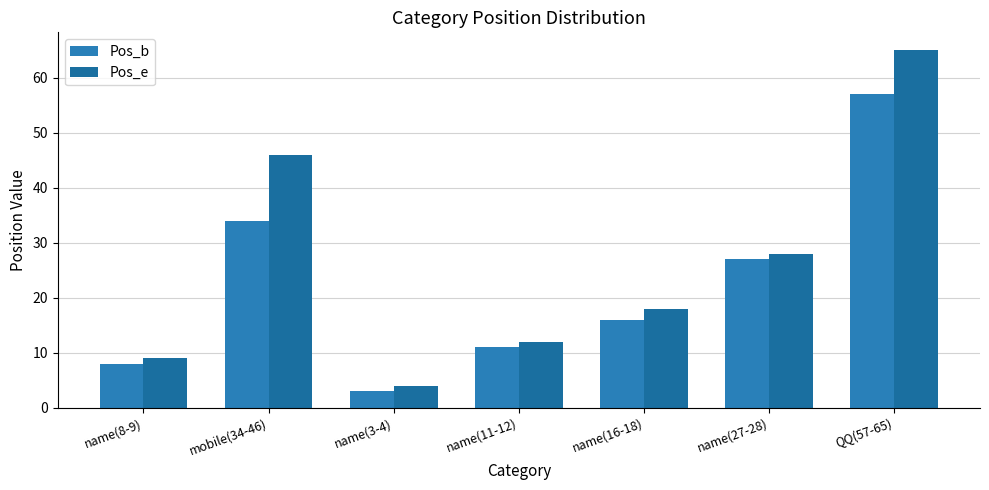

Reading left to right, what are all the values shown in this chart?

Pos_b: name(8-9)=8	mobile(34-46)=34	name(3-4)=3	name(11-12)=11	name(16-18)=16	name(27-28)=27	QQ(57-65)=57
Pos_e: name(8-9)=9	mobile(34-46)=46	name(3-4)=4	name(11-12)=12	name(16-18)=18	name(27-28)=28	QQ(57-65)=65